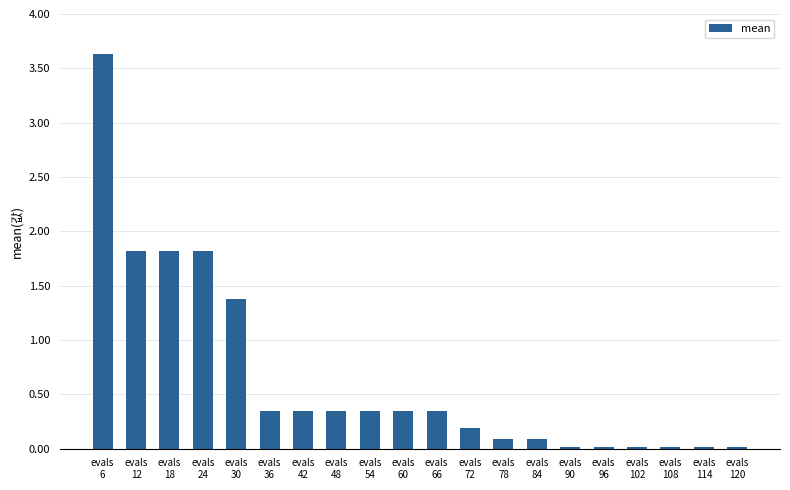

What is the difference between the second highest and second lowest values?

1.8